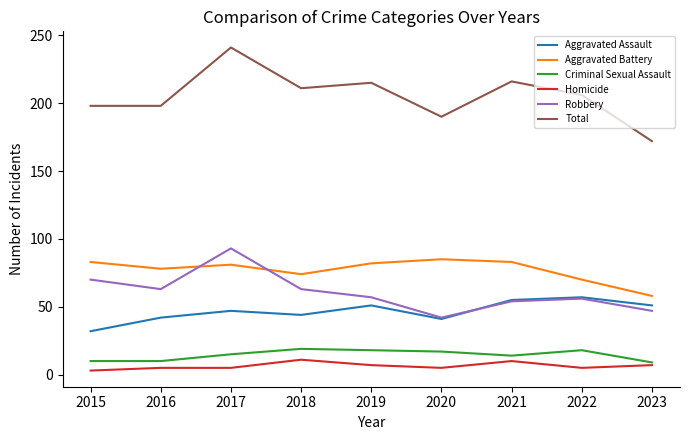

Which category has the highest value in the Robbery series?

2017